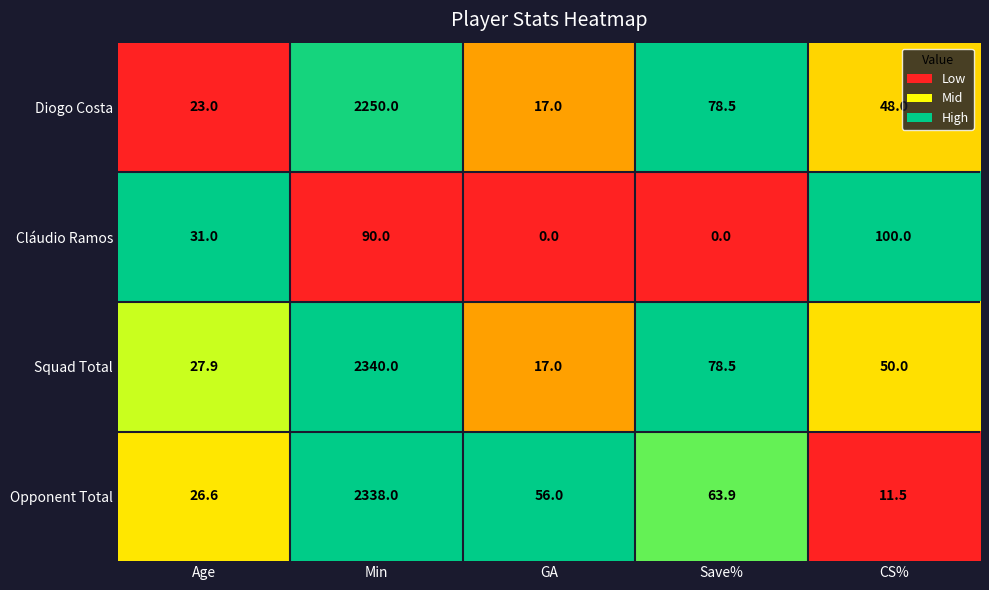

Where is Diogo Costa nearest to the value 1133?

Save%